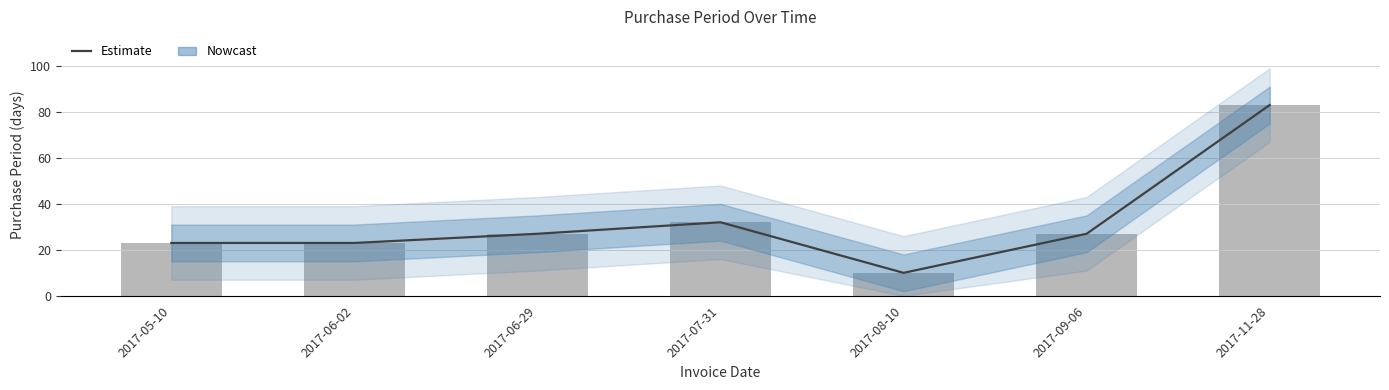

Is it true that the value at 2017-07-31 is 53?

False